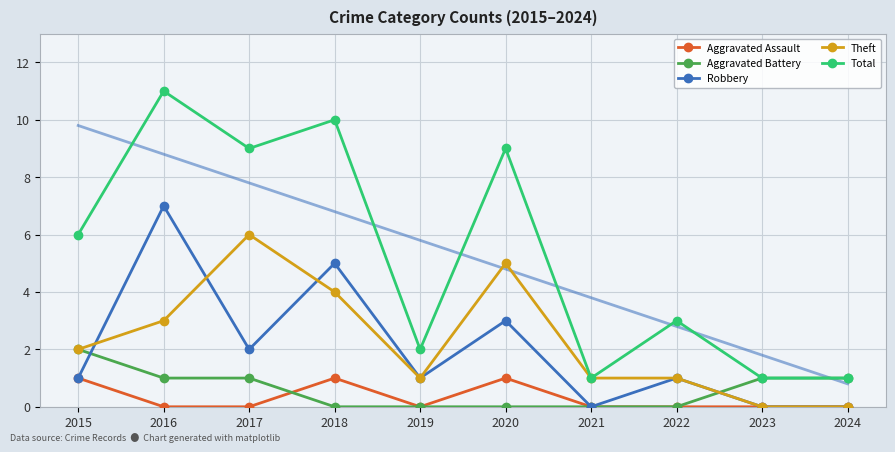

What value does the Theft series have at 2021?

1